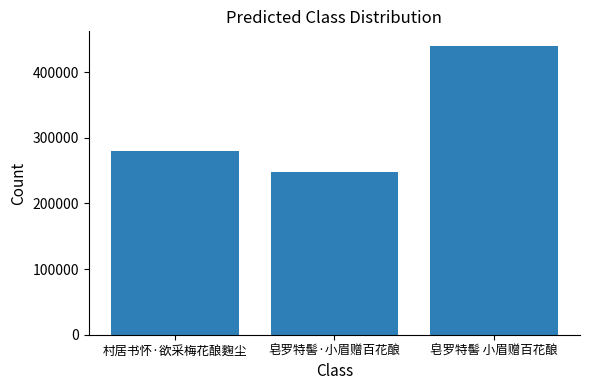

Reading right to left, list all the values displayed in this chart.

皂罗特髻 小眉赠百花酿=440210	皂罗特髻·小眉赠百花酿=247483	村居书怀·欲采梅花酿麴尘=280578